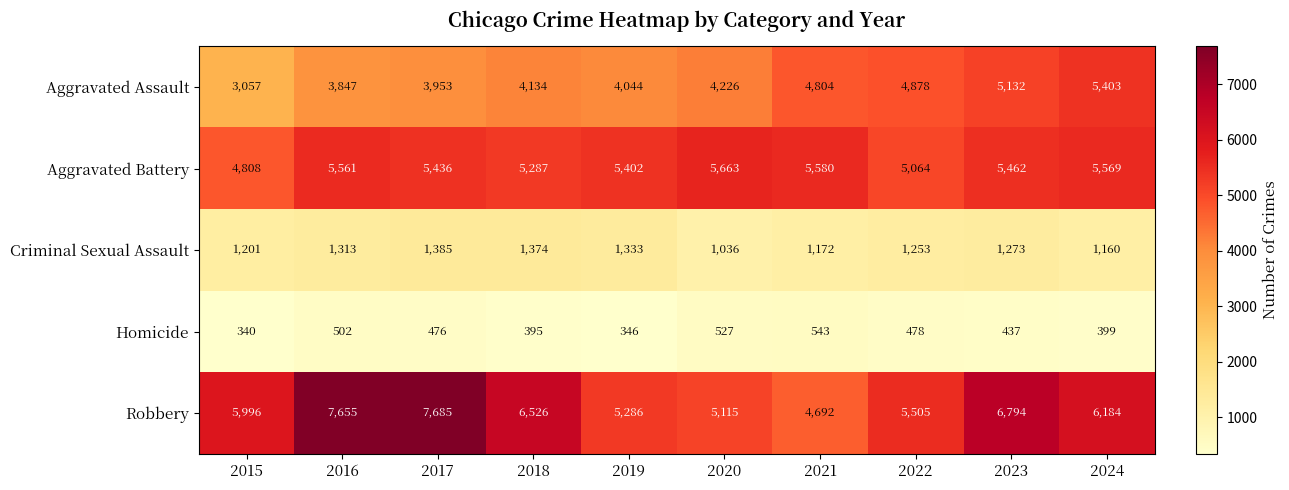

True or false: Aggravated Battery has a value of 3438 at 2022.

False